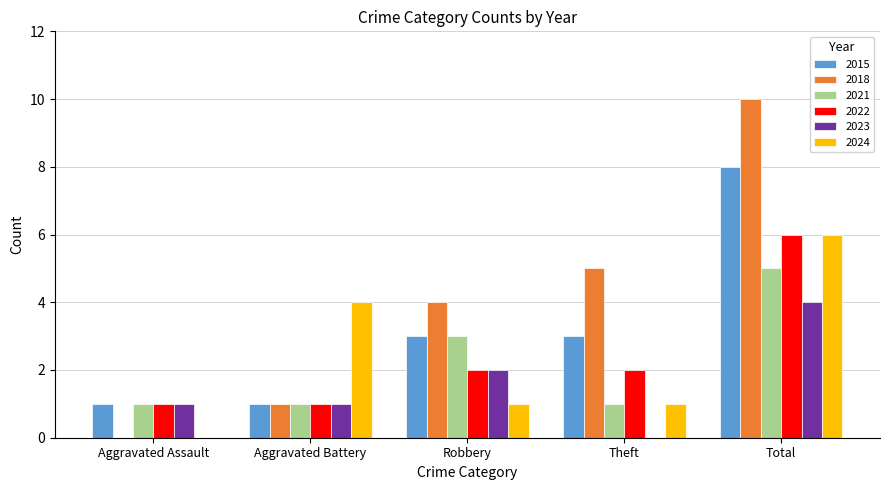

What is the sum of the 2018 values at Total and Aggravated Battery?

11